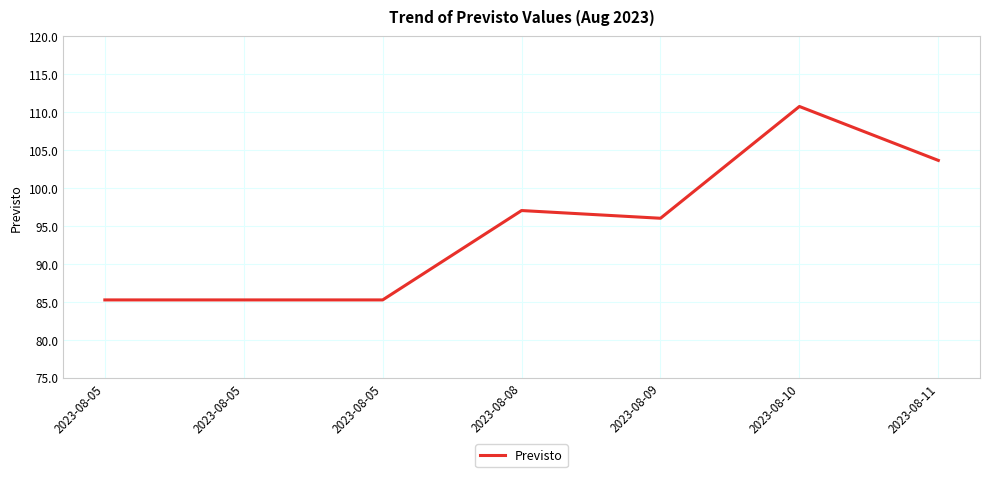

Which label corresponds to the largest value in the chart?

2023-08-10